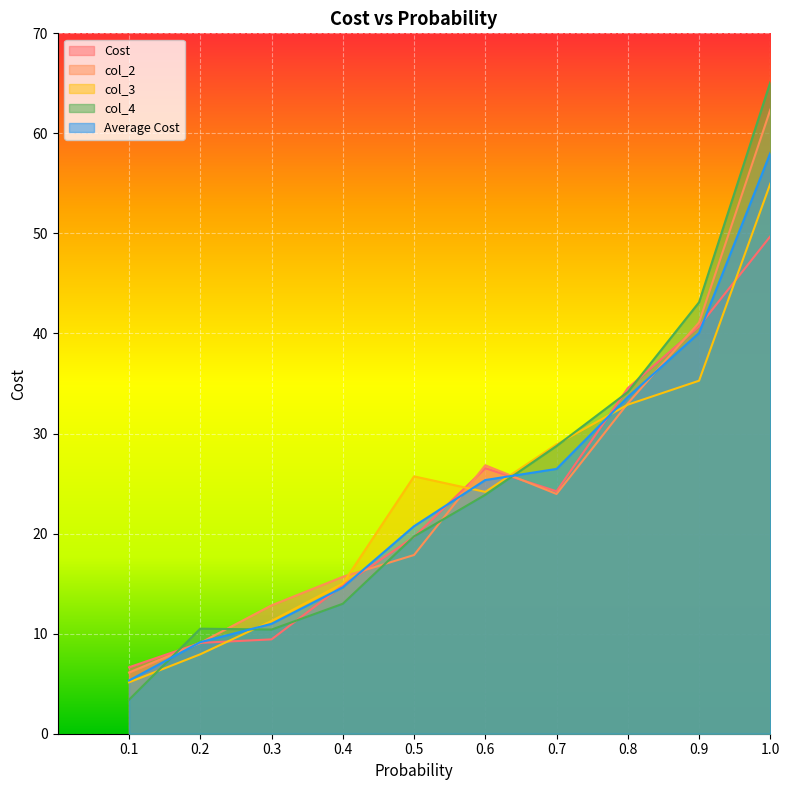

The col_4 series shows 23.9 at 0.6. True or false?

True